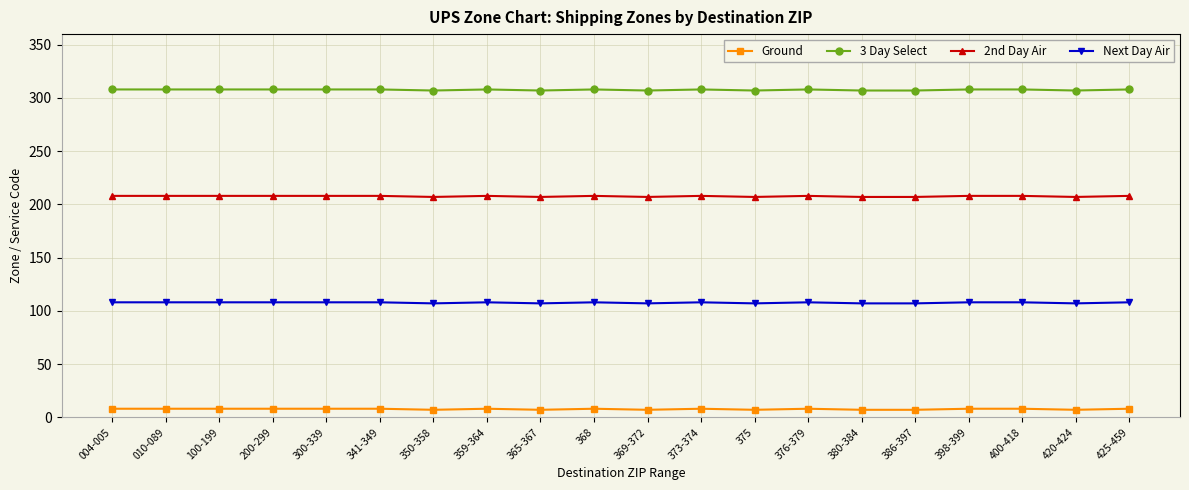

Is the value of Ground at 300-339 greater than the value of 2nd Day Air at 368?

No